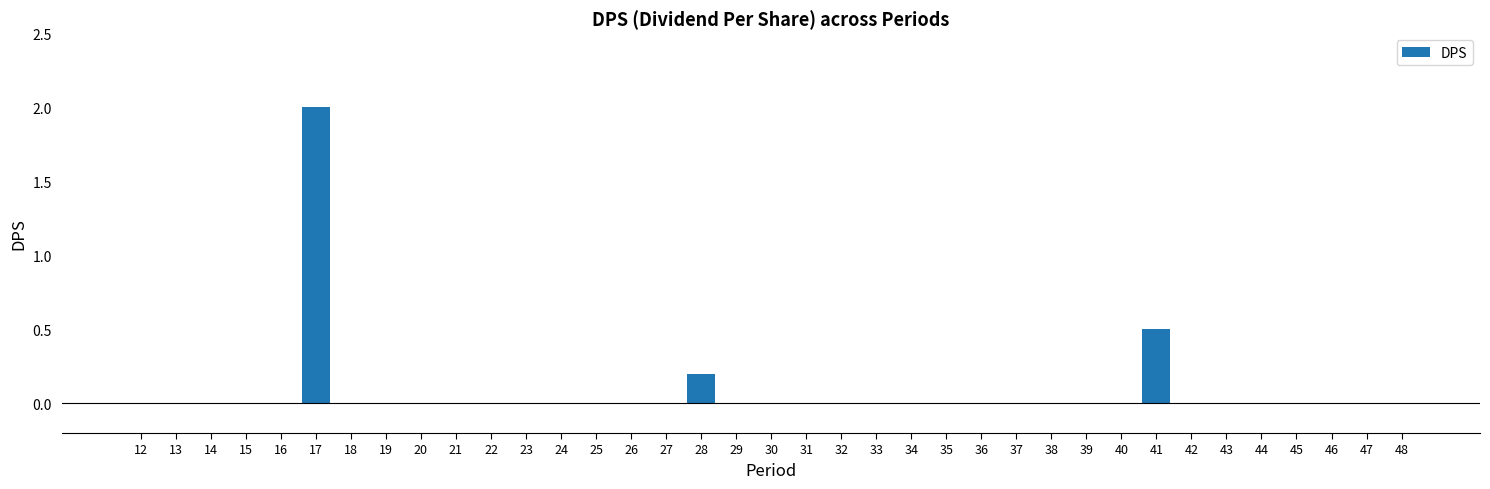

What is the sum of all values?

2.7